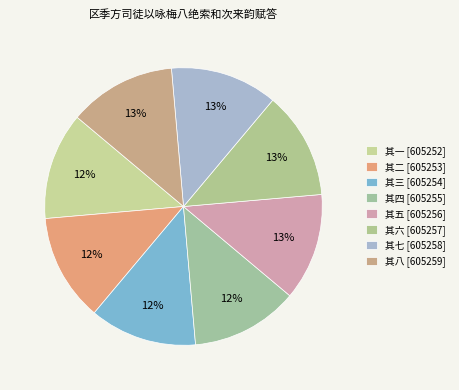

Is the sum of 其四 and 其二 greater than half?

No